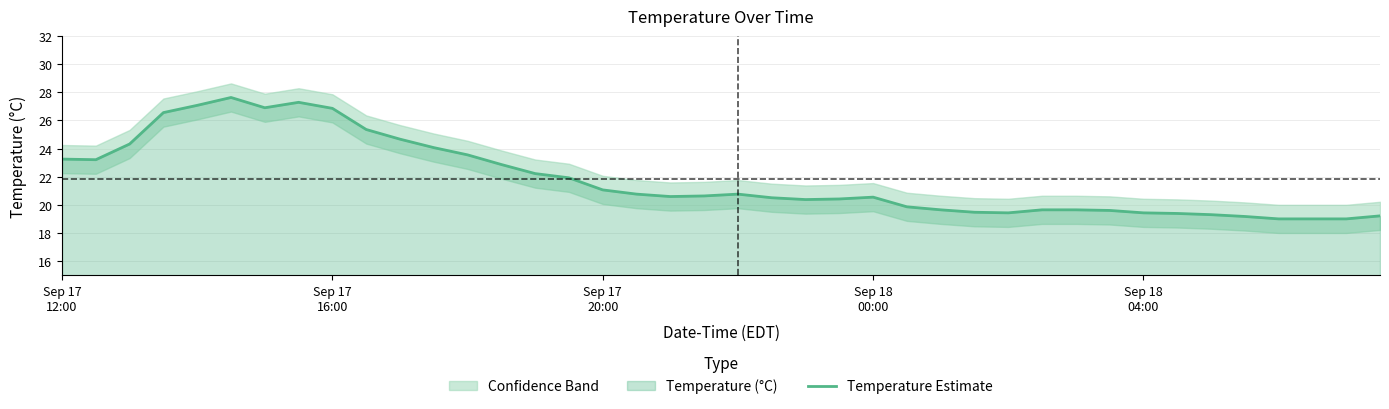

What is the lowest value of the Temperature Estimate series?

19.0